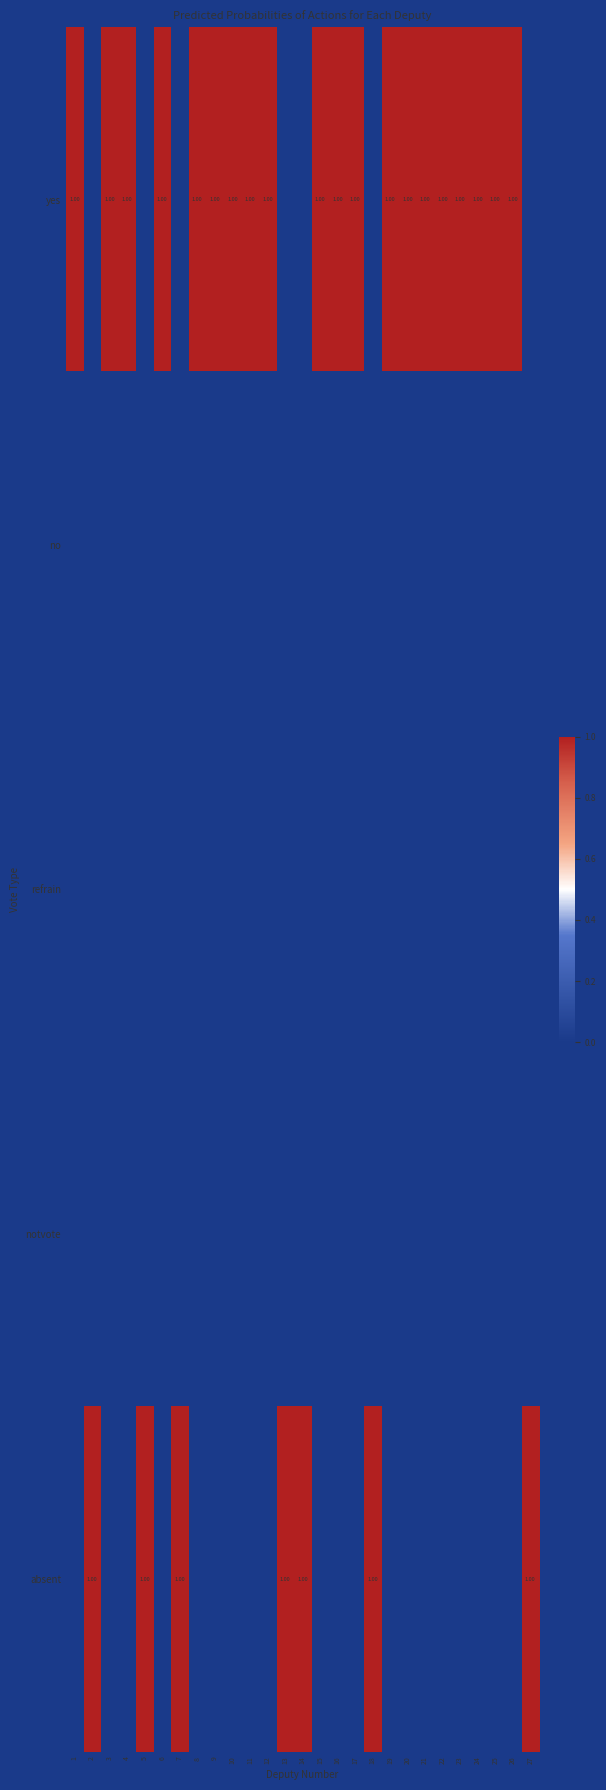

The no series shows 0 at 21. True or false?

True